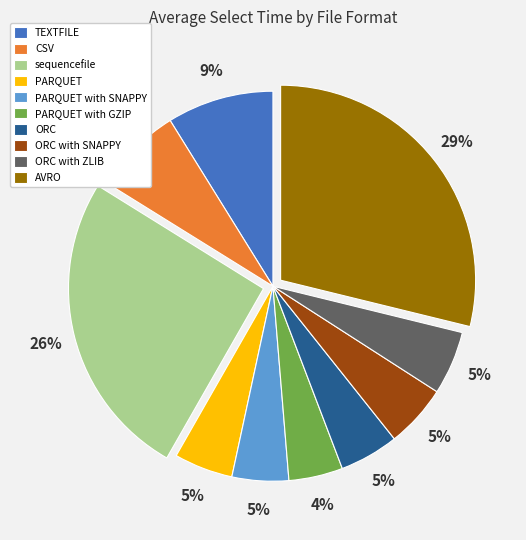

What percentage is the ORC with ZLIB slice, to the nearest percent?

5%